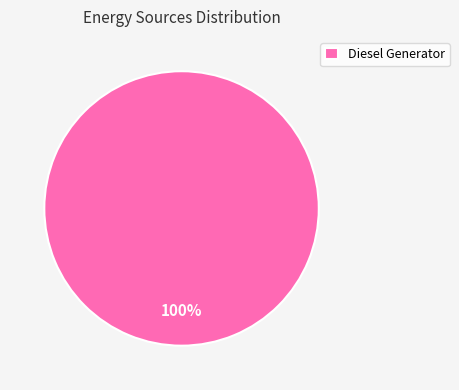

Which category accounts for the majority?

Diesel Generator